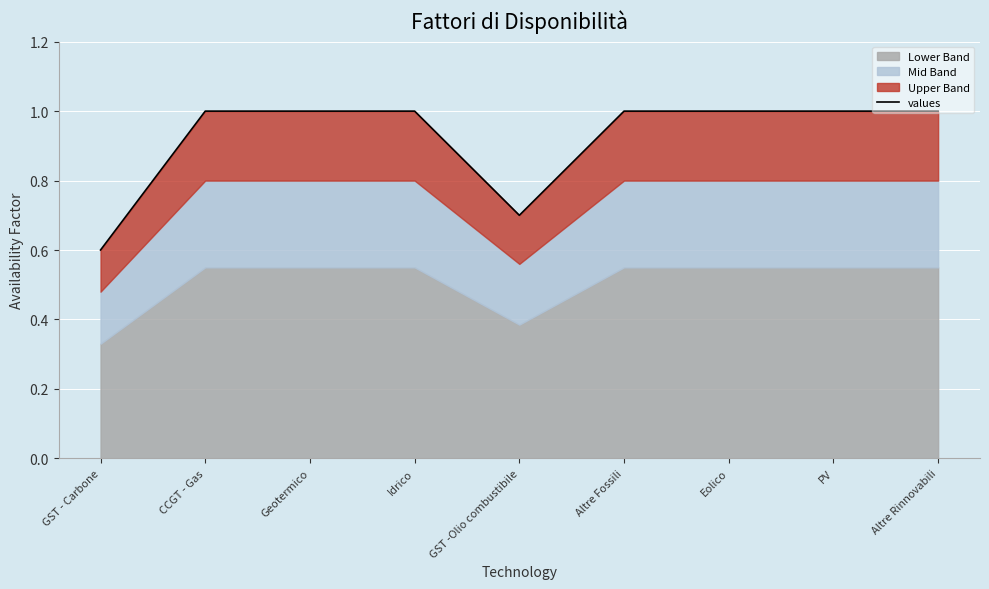

Reading right to left, transcribe all the data shown in this chart.

1.0	1.0	1.0	1.0	0.7	1.0	1.0	1.0	0.6